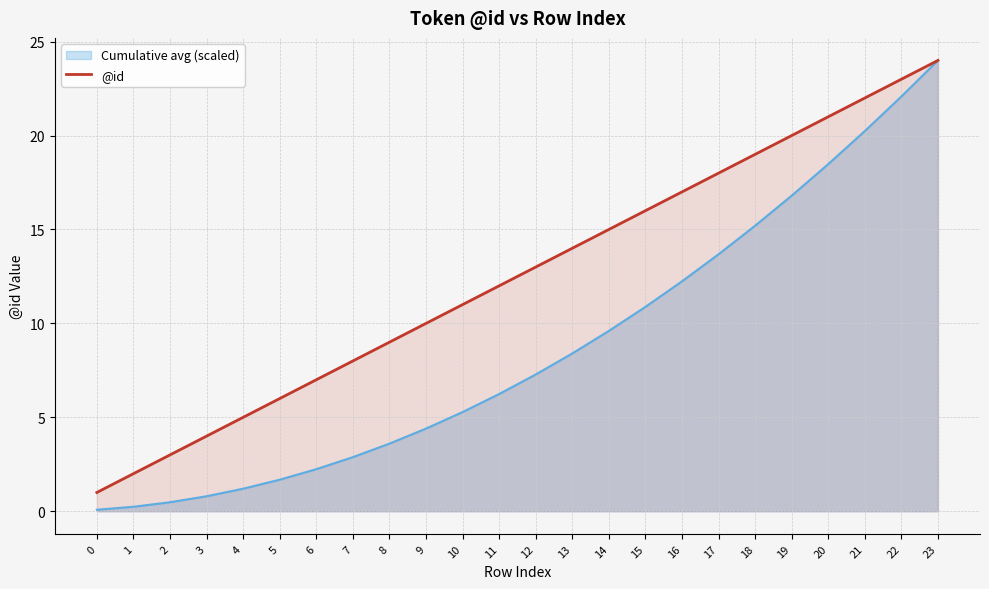

How many lines are shown in the chart?

2